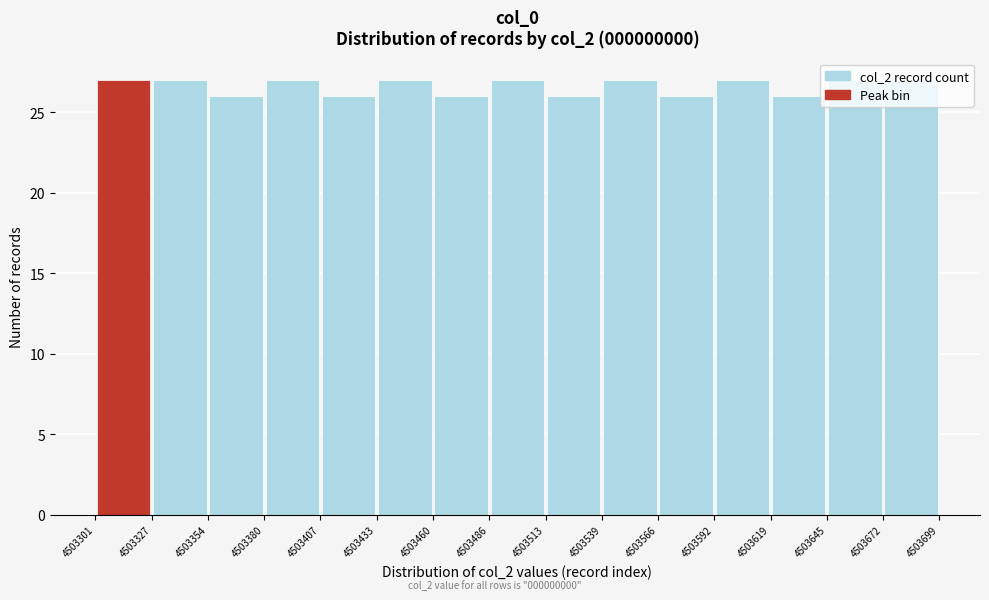

What is the height of the bar covering 4503592 to 4503619 on the x-axis? The values are not printed on the chart, so give them approximately, as read against the axis.

27